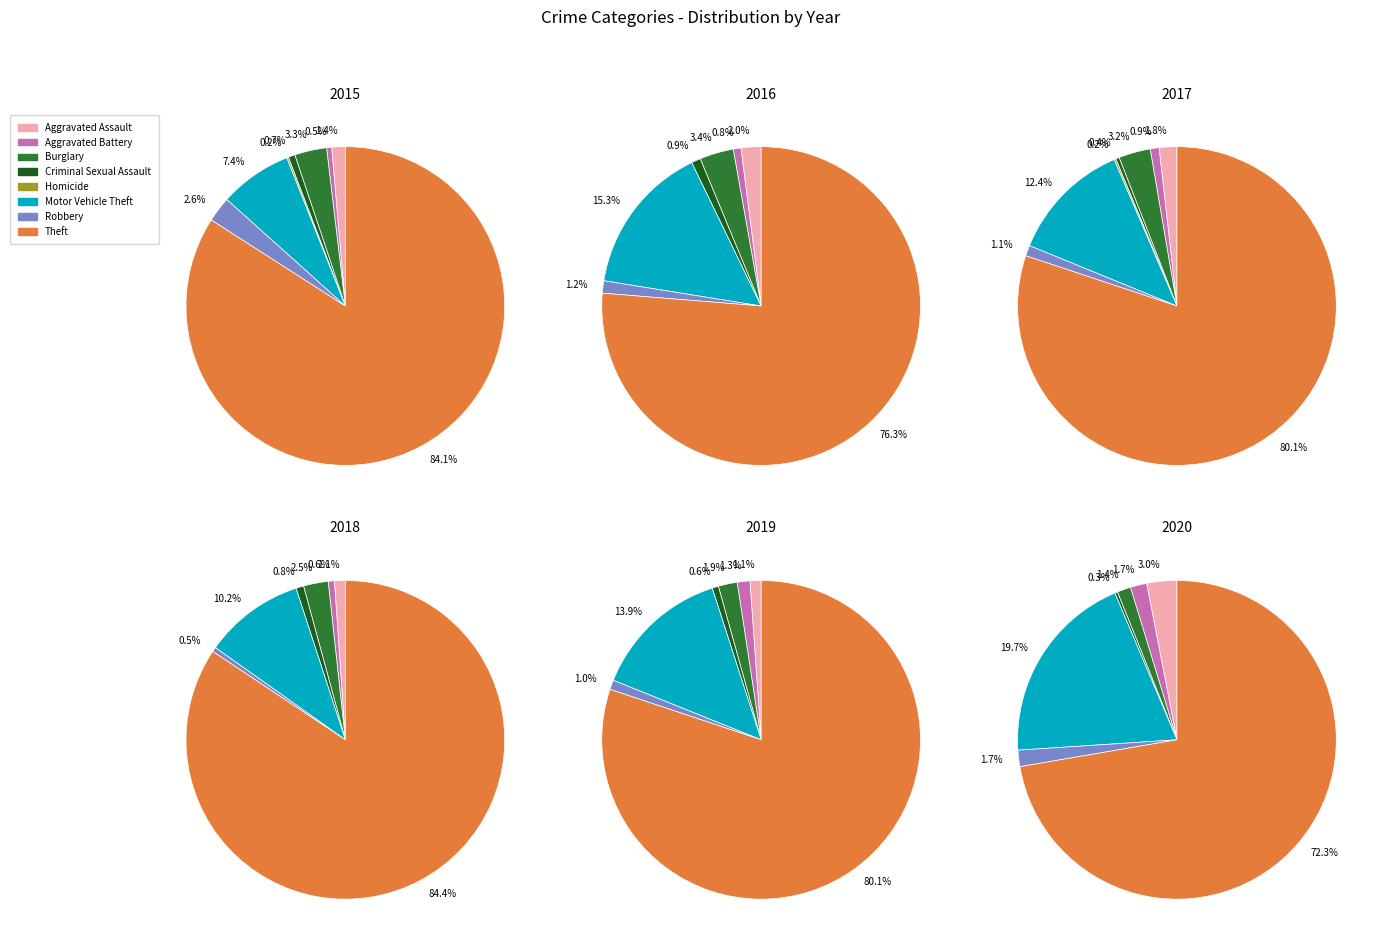

Which category accounts for the majority?

Theft